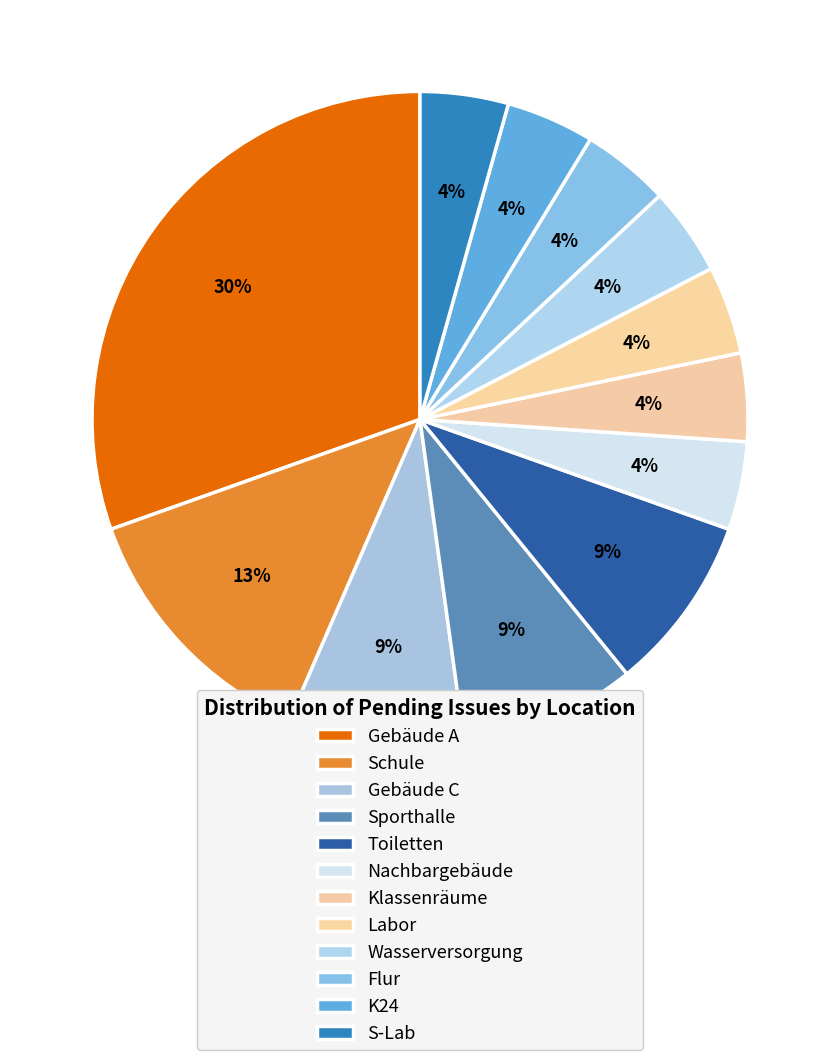

Do K24 and Klassenräume together represent more than half of the pie?

No